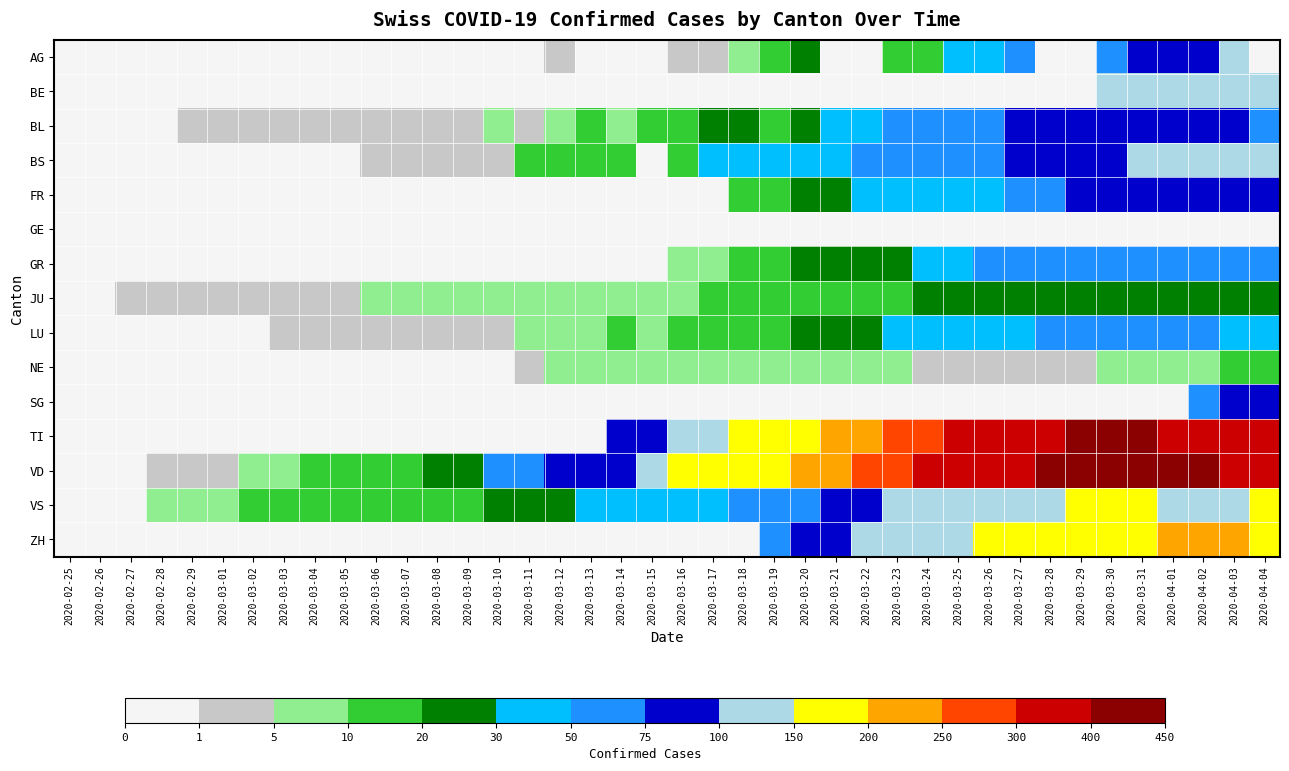

Which has a higher value, 2020-03-22 or 2020-02-25?

2020-03-22